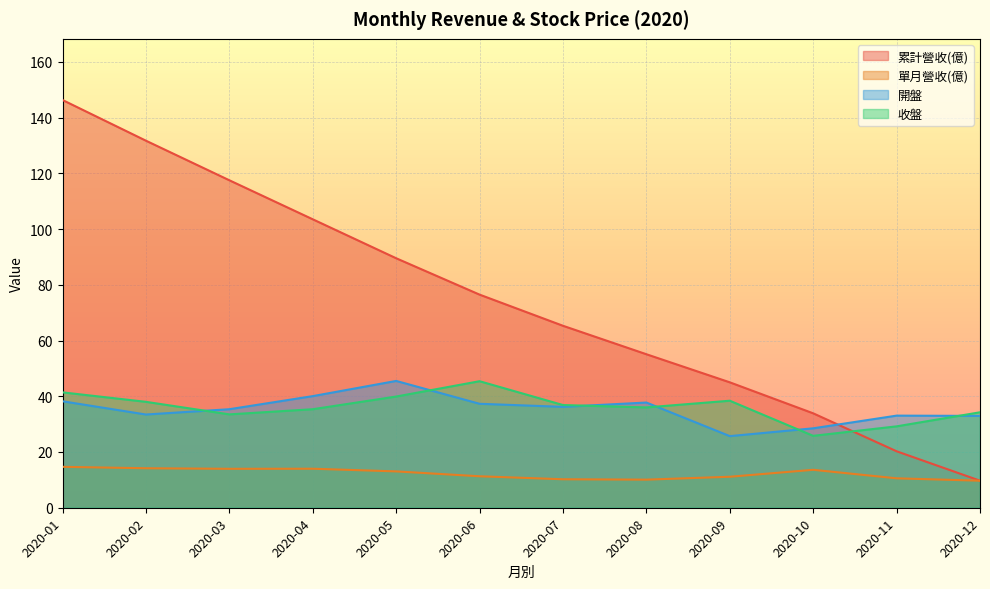

Reading left to right, what are all the values shown in this chart?

累計營收(億): 146.3	131.7	117.5	103.5	89.5	76.5	65.3	55.1	45.0	33.9	20.3	9.7
單月營收(億): 14.7	14.2	14.0	14.0	13.0	11.3	10.2	10.1	11.1	13.6	10.6	9.7
開盤: 38.2	33.5	35.4	40.0	45.5	37.3	36.2	37.8	25.7	28.5	33.0	33.0
收盤: 41.4	38.0	33.5	35.4	39.9	45.4	36.9	36.0	38.4	25.8	29.2	34.2